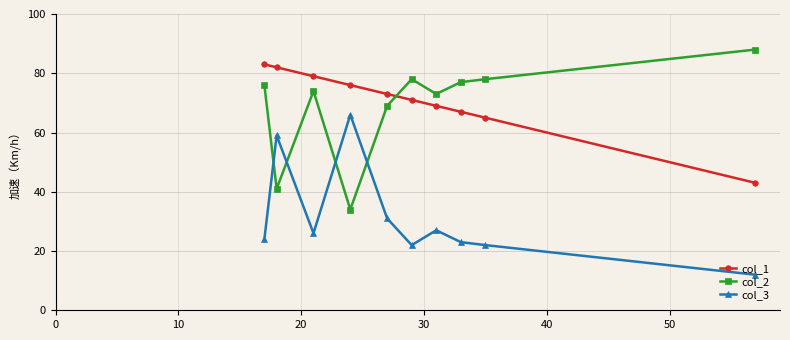

List the series in order of their peak value, lowest first.

col_3, col_1, col_2